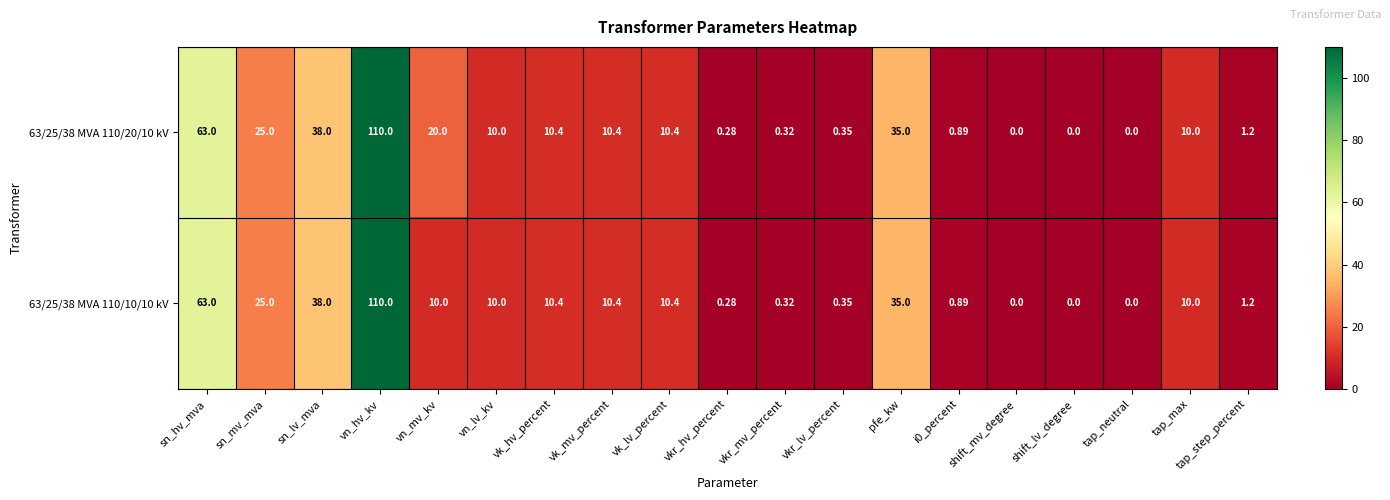

At which label is 63/25/38 MVA 110/20/10 kV closest to 55?

sn_hv_mva